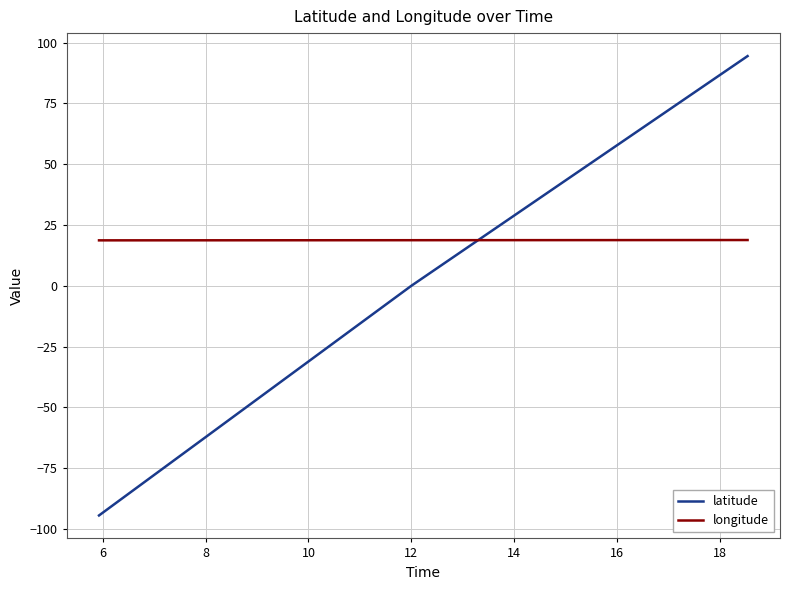

How many intersections are there between longitude and latitude?

1